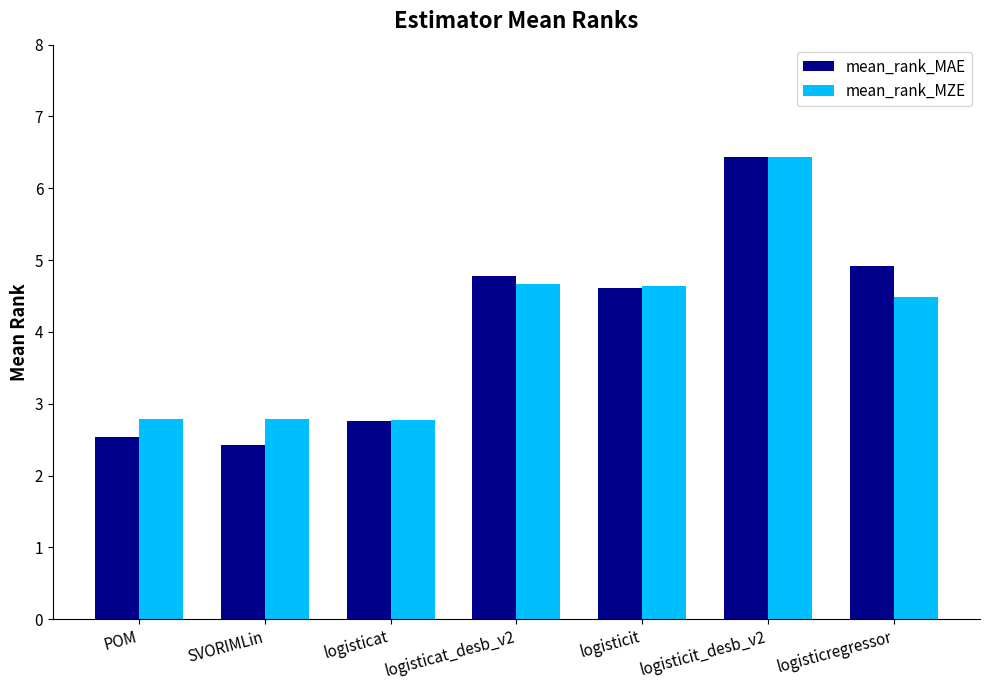

Are the bars horizontal?

No